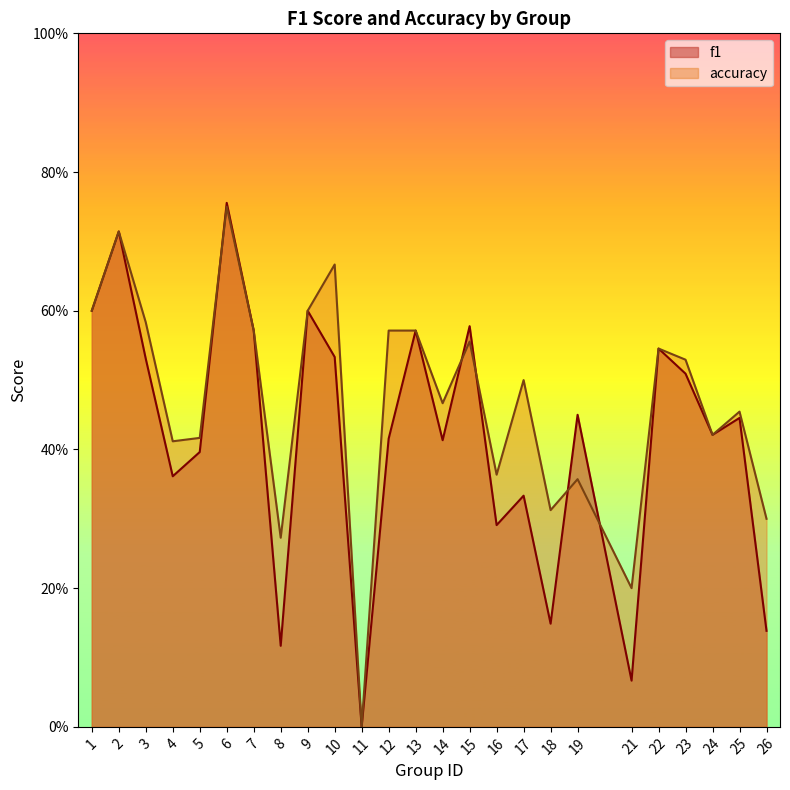

Which series has the largest range (max minus min)?

f1